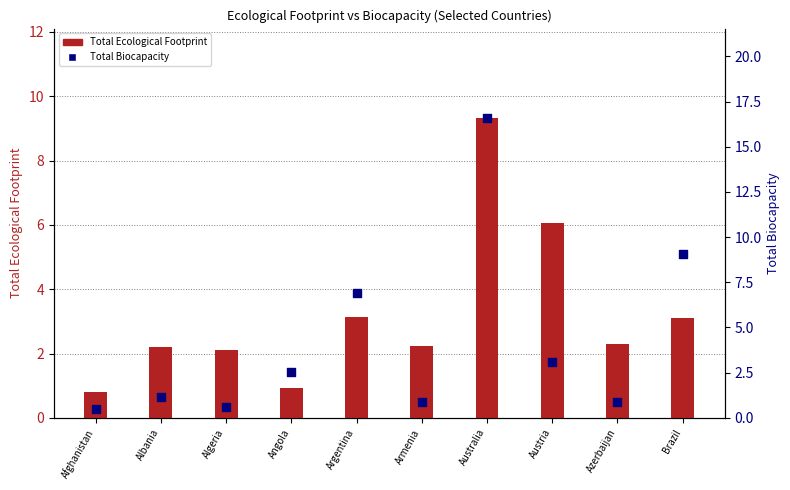

Which series has the largest Y range (max minus min)?

Total Biocapacity